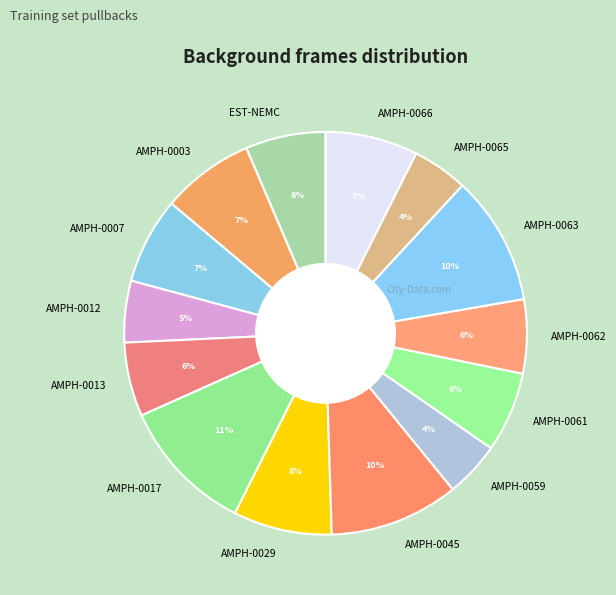

Do AMPH-0063 and AMPH-0007 together represent more than half of the pie?

No